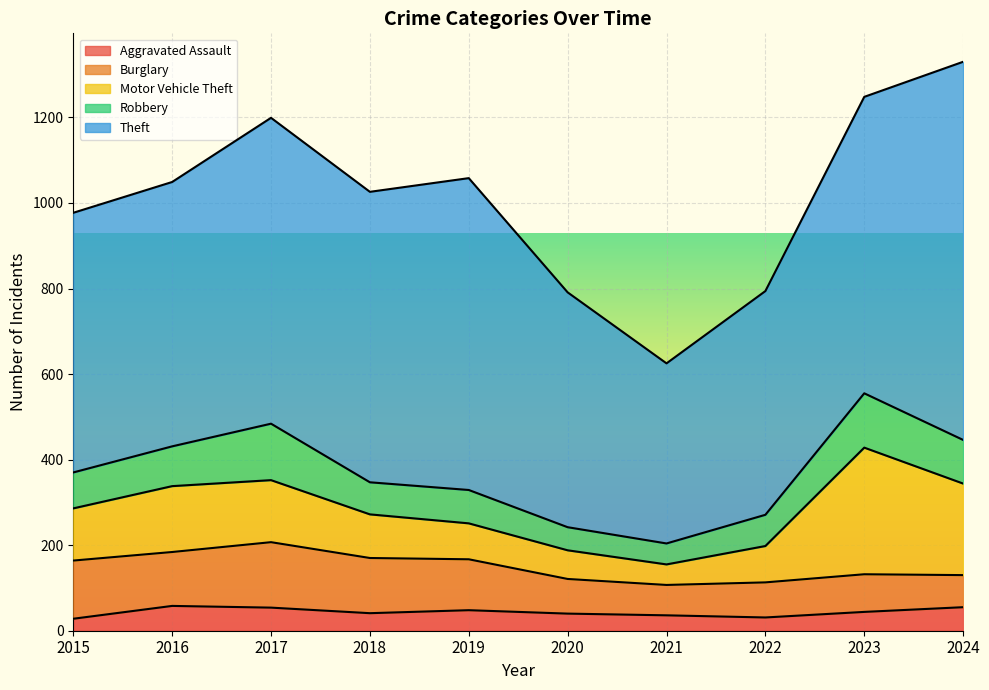

What are all the series names shown in the legend?

Aggravated Assault, Burglary, Motor Vehicle Theft, Robbery, Theft